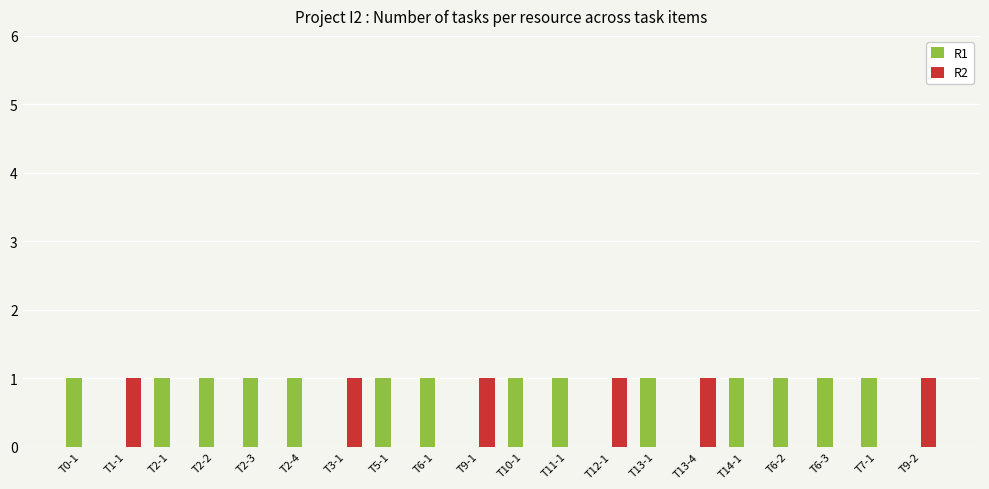

Reading left to right, list all the values displayed in this chart.

R1: T0-1=1	T1-1=0	T2-1=1	T2-2=1	T2-3=1	T2-4=1	T3-1=0	T5-1=1	T6-1=1	T9-1=0	T10-1=1	T11-1=1	T12-1=0	T13-1=1	T13-4=0	T14-1=1	T6-2=1	T6-3=1	T7-1=1	T9-2=0
R2: T0-1=0	T1-1=1	T2-1=0	T2-2=0	T2-3=0	T2-4=0	T3-1=1	T5-1=0	T6-1=0	T9-1=1	T10-1=0	T11-1=0	T12-1=1	T13-1=0	T13-4=1	T14-1=0	T6-2=0	T6-3=0	T7-1=0	T9-2=1